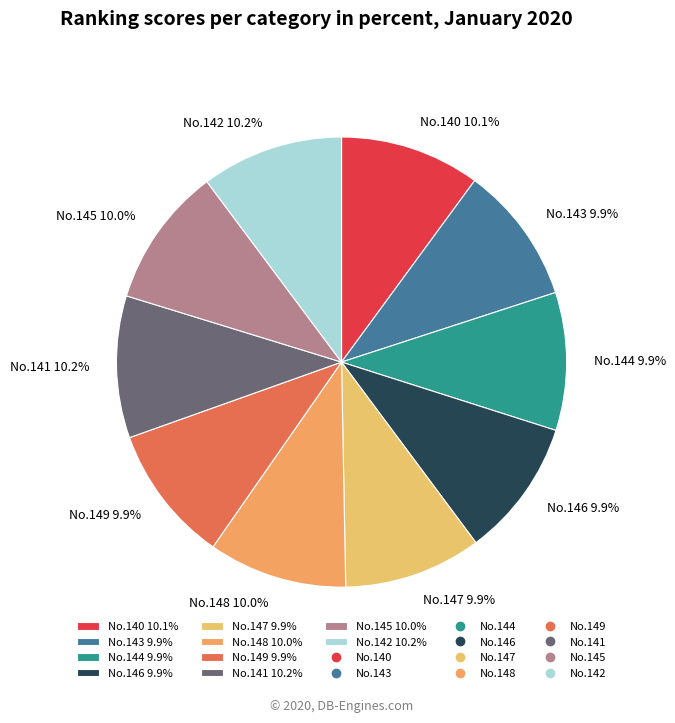

How many segments does this pie chart have?

10